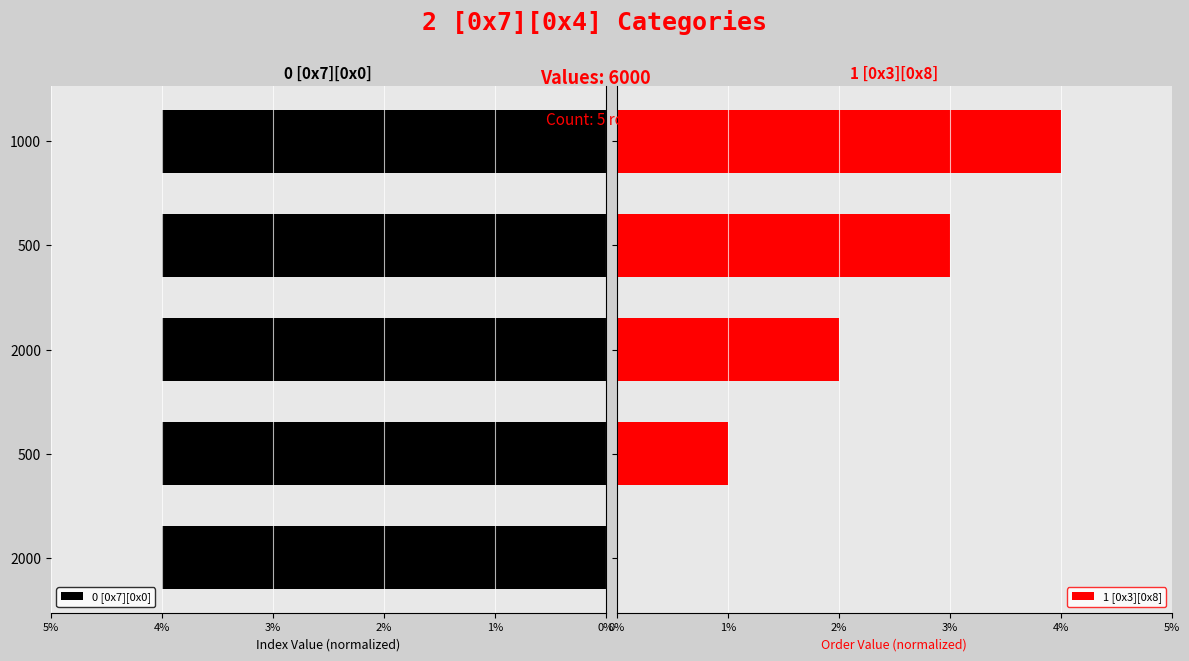

What is the difference between the maximum and second lowest values in the 1 [0x3][0x8] series?

3.0